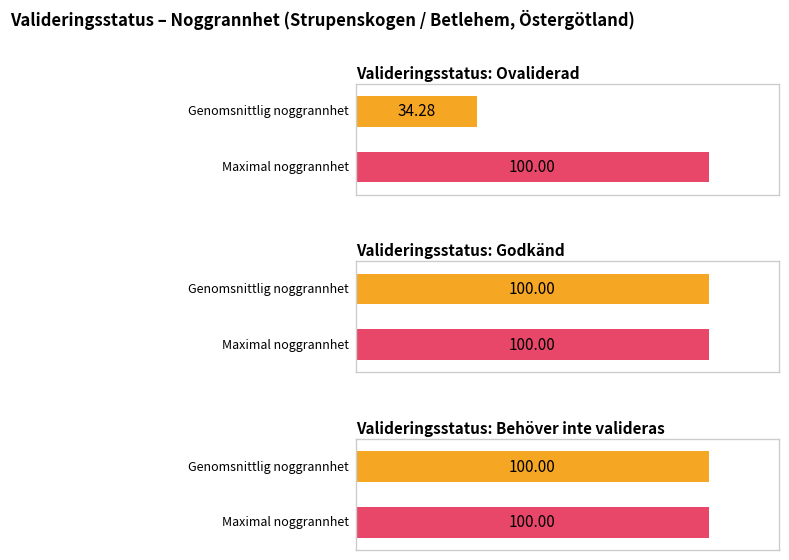

The Antal (where available) series shows -9 at Ovaliderad. True or false?

False